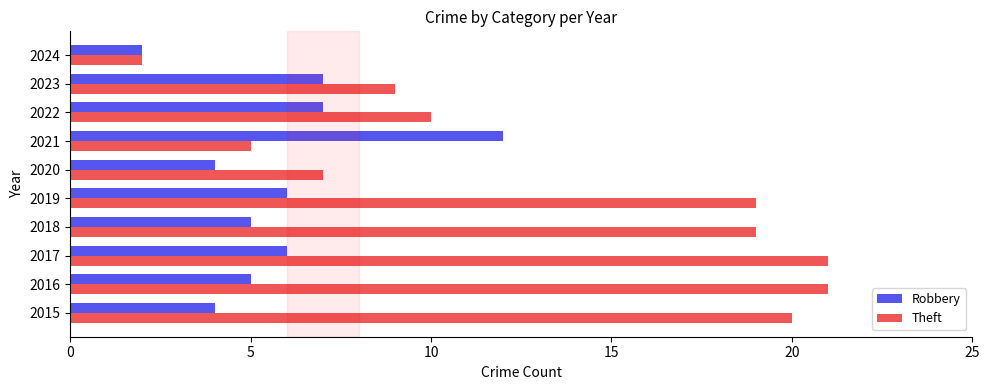

What is the sum of all Robbery values?

58